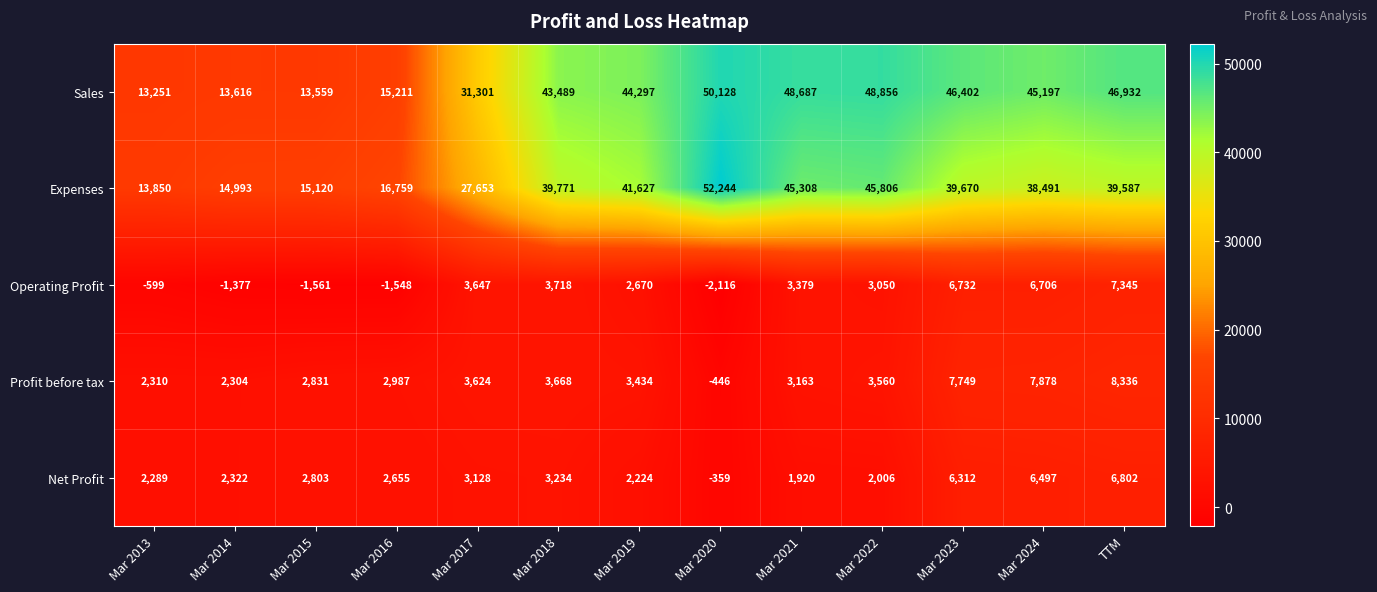

Which series has the largest range (max minus min)?

Expenses